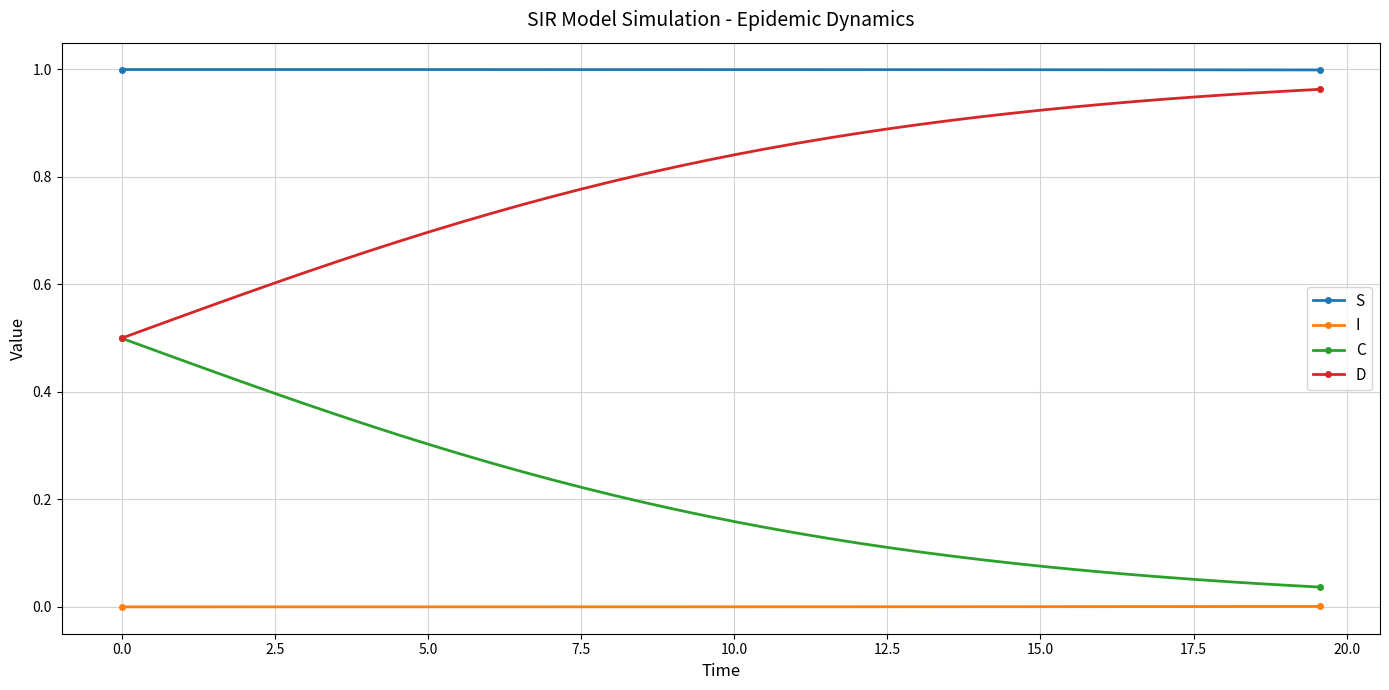

Which series has the largest total across all categories?

S